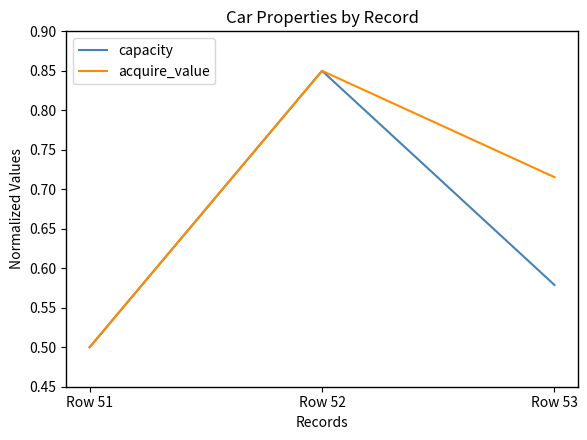

The capacity series shows 0.2 at Row 53. True or false?

False